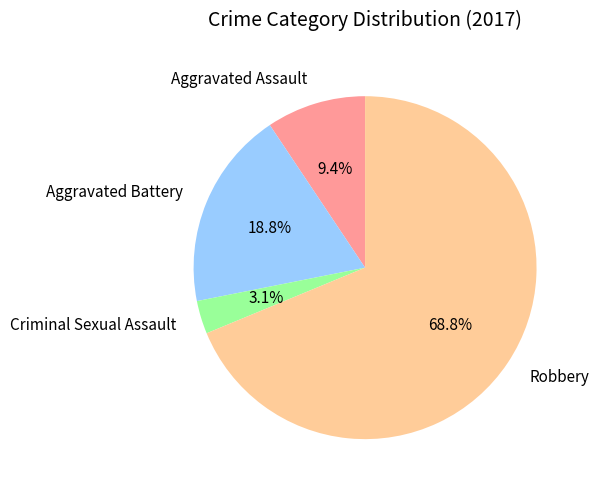

Does Aggravated Assault account for over 50% of the chart?

No